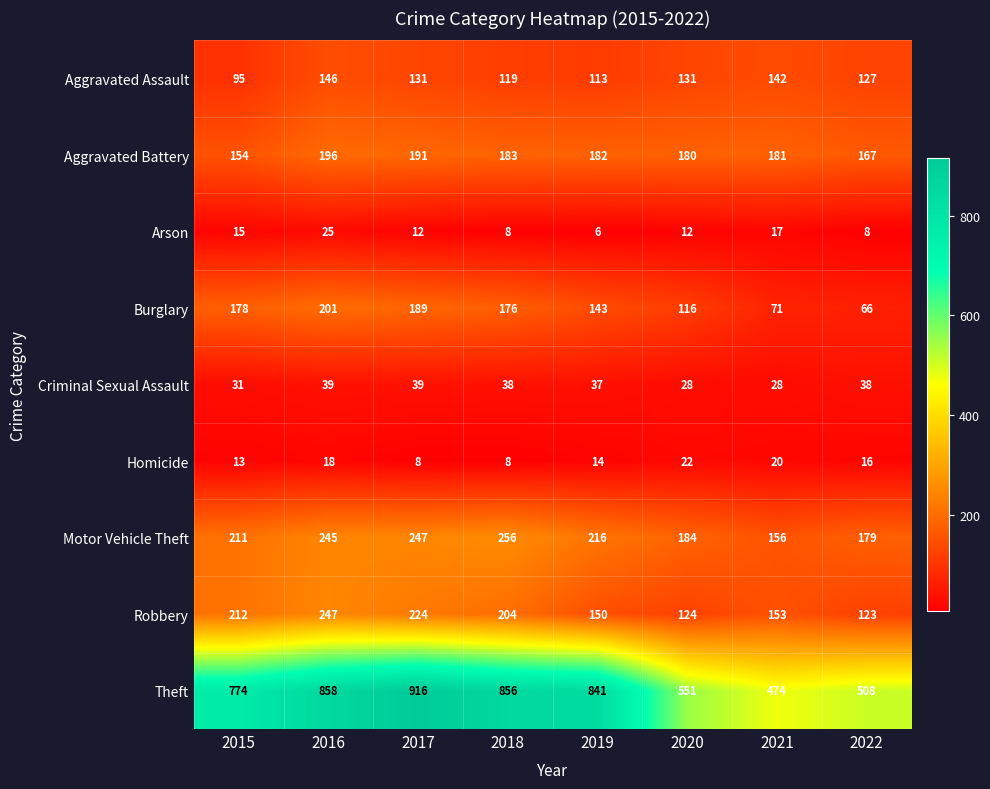

At how many categories does at least one series exceed 643?

5